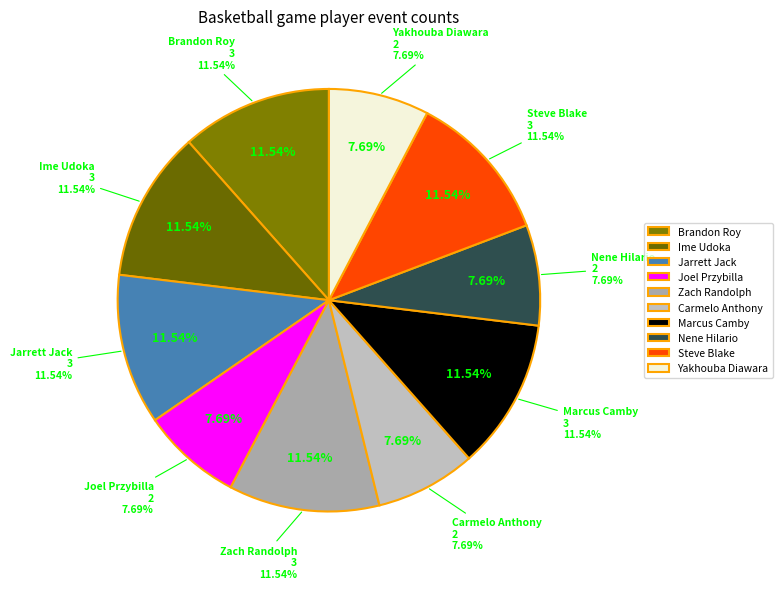

What percentage is NOT represented by Ime Udoka?

88.5%